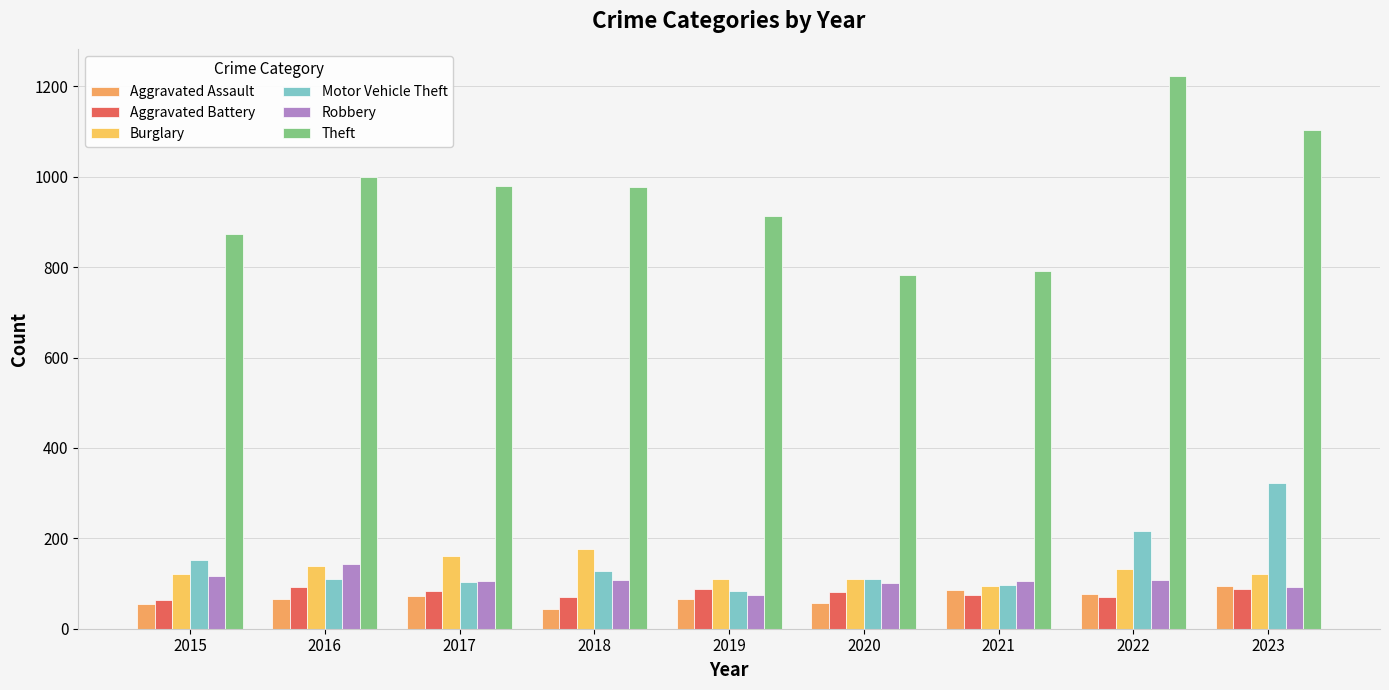

How many bars are there in each group?

6